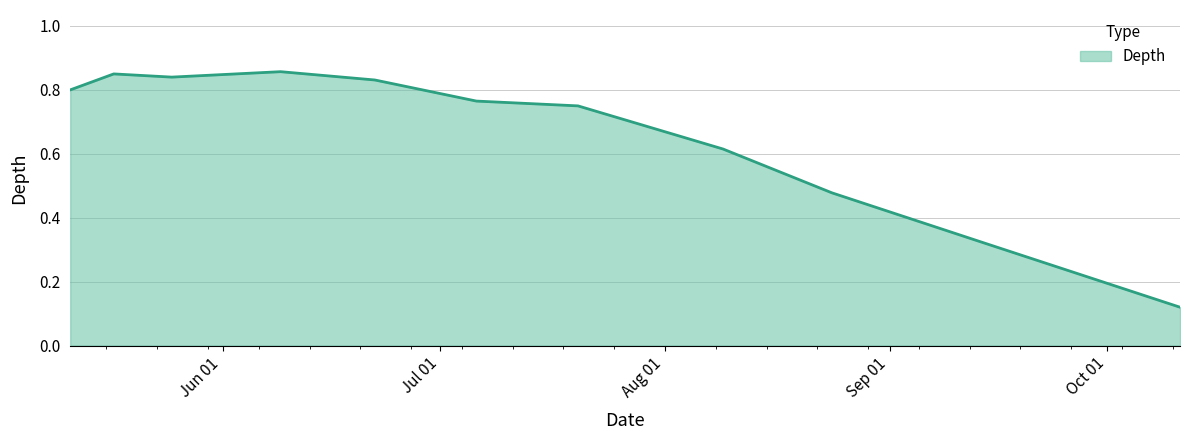

What is the difference between the maximum and minimum values?

0.7